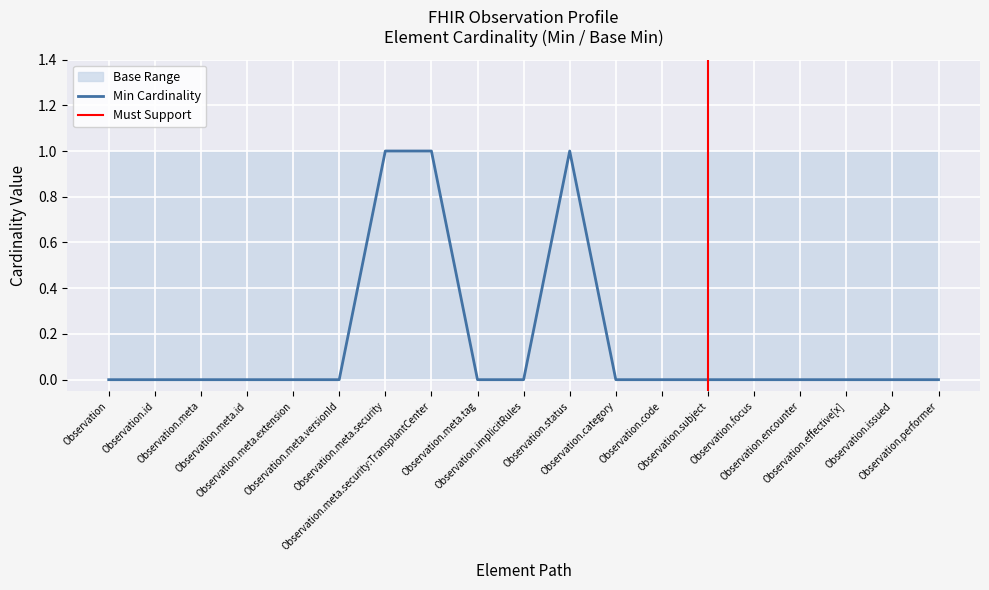

Rank the categories by Base Max upper value from highest to lowest.

Observation, Observation.id, Observation.meta, Observation.meta.id, Observation.meta.extension, Observation.meta.versionId, Observation.meta.security, Observation.meta.security:TransplantCenter, Observation.meta.tag, Observation.implicitRules, Observation.status, Observation.category, Observation.code, Observation.subject, Observation.focus, Observation.encounter, Observation.effective[x], Observation.issued, Observation.performer